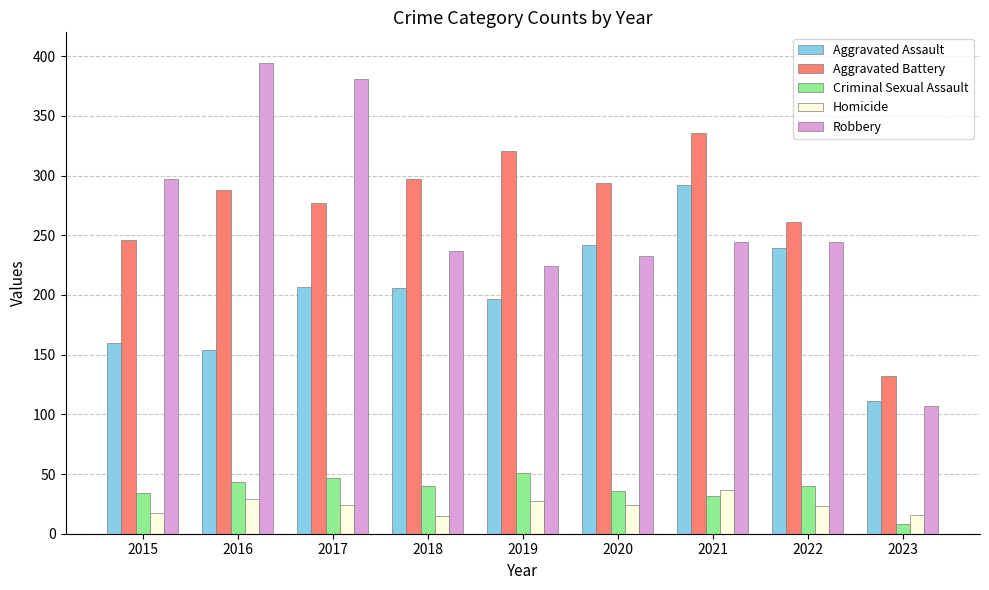

What is the total value across all series at 2017?

936